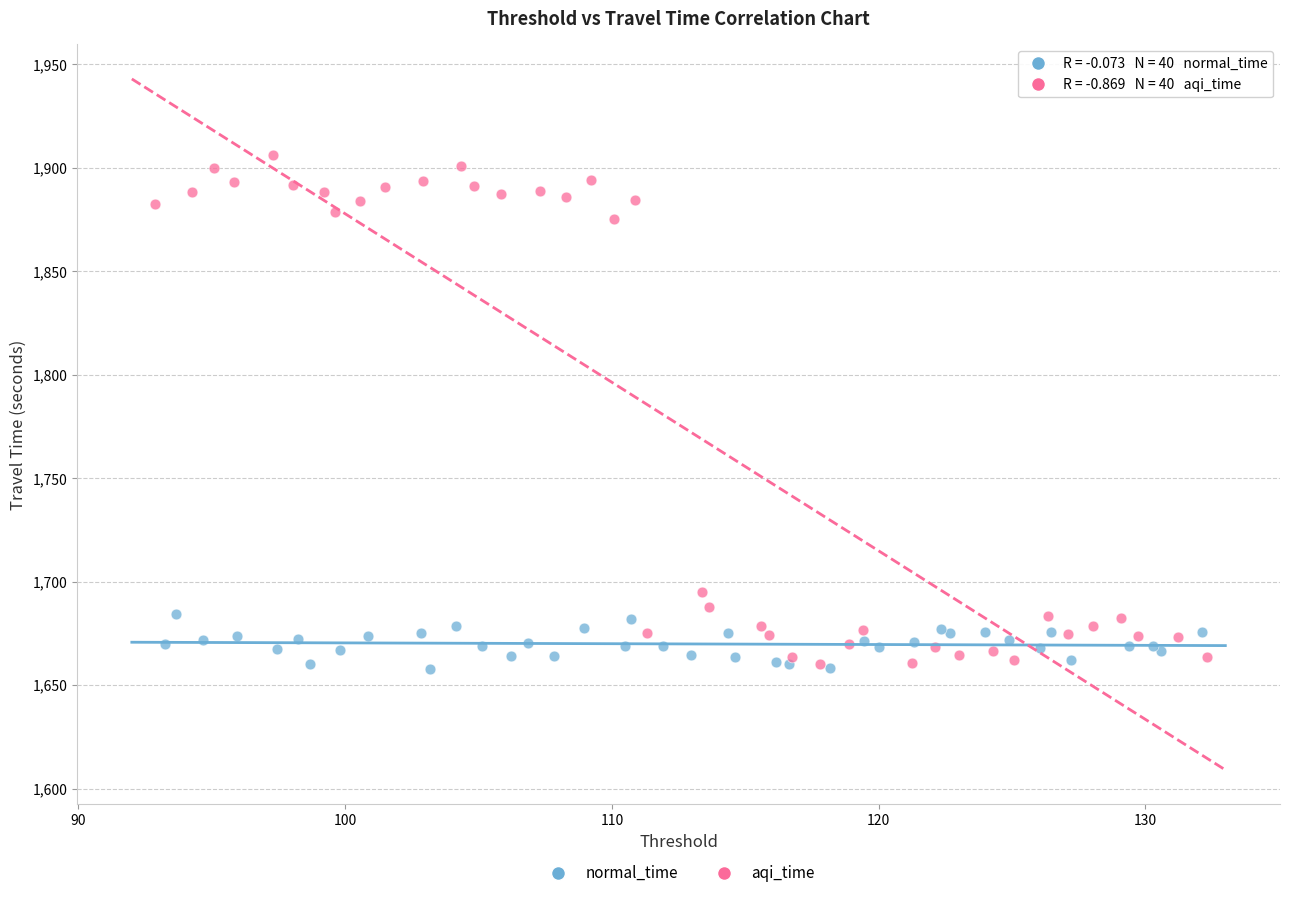

Which series reaches the maximum Y coordinate?

aqi_time